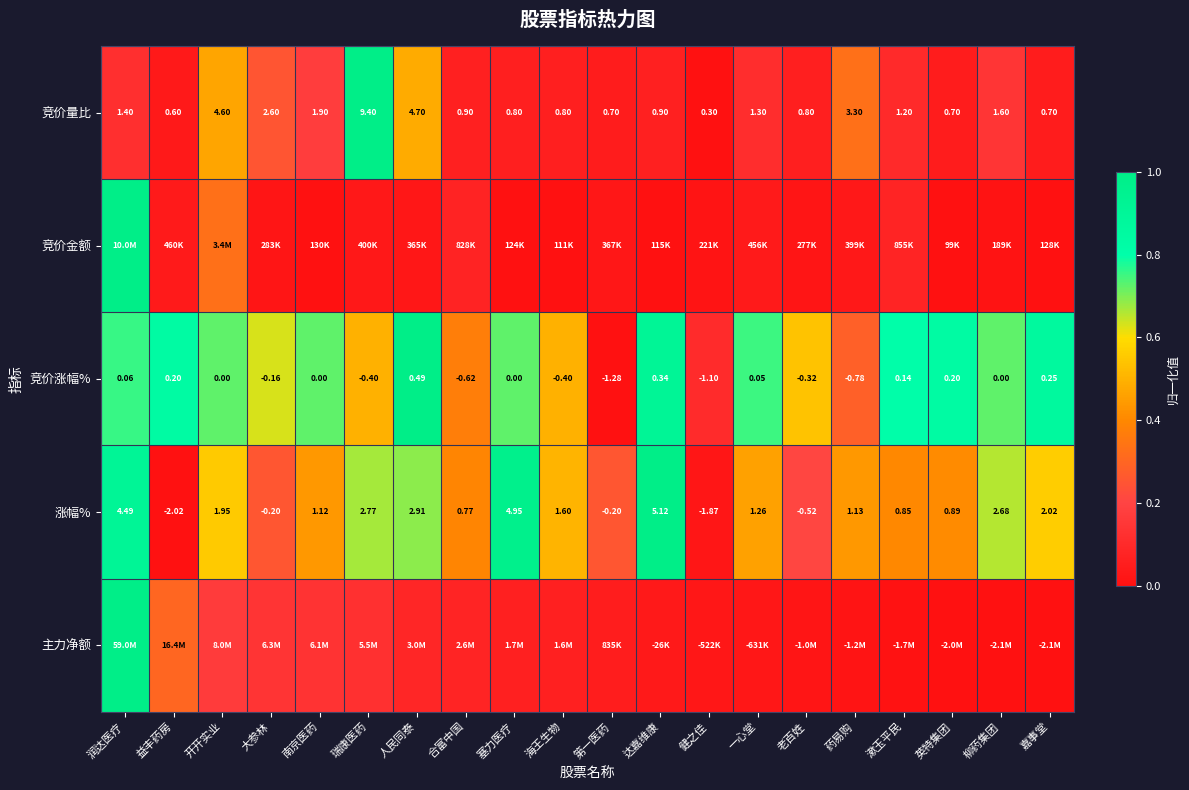

Is the value of 竞价量比 at 大参林 greater than the value of 竞价涨幅% at 一心堂?

Yes